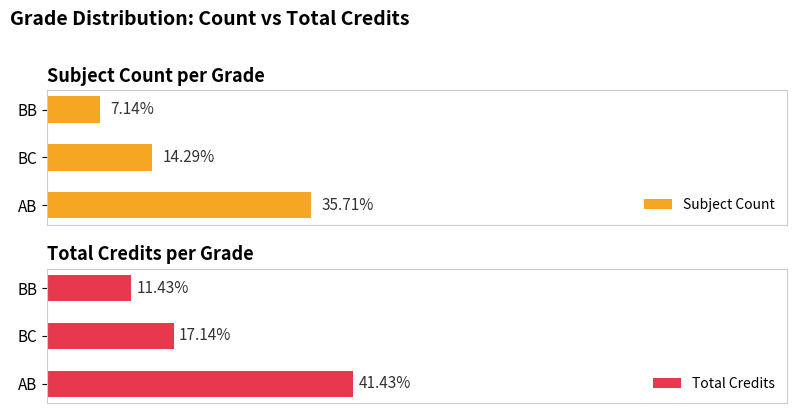

How many values in the Total Credits series exceed 12?

1